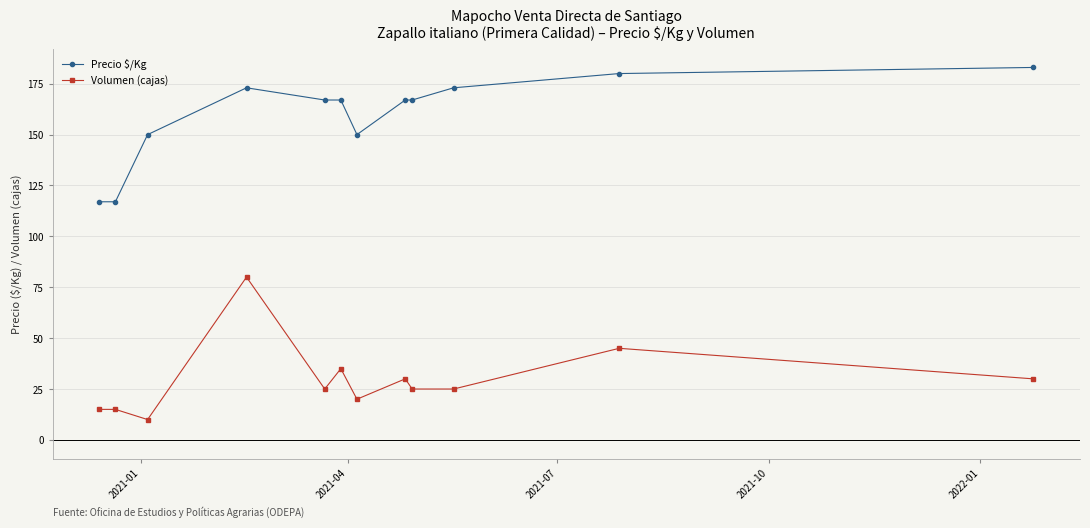

What is the value of the Volumen (cajas) point at the 2nd from the left?

15